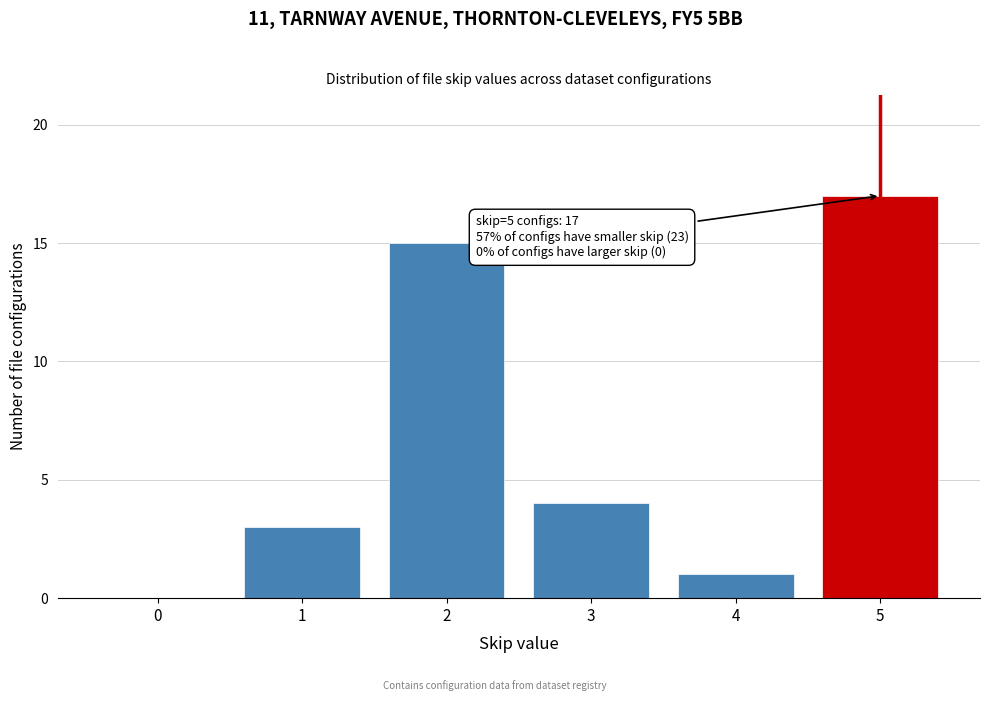

Reading left to right, list all the values displayed in this chart.

0=0	1=3	2=15	3=4	4=1	5=17